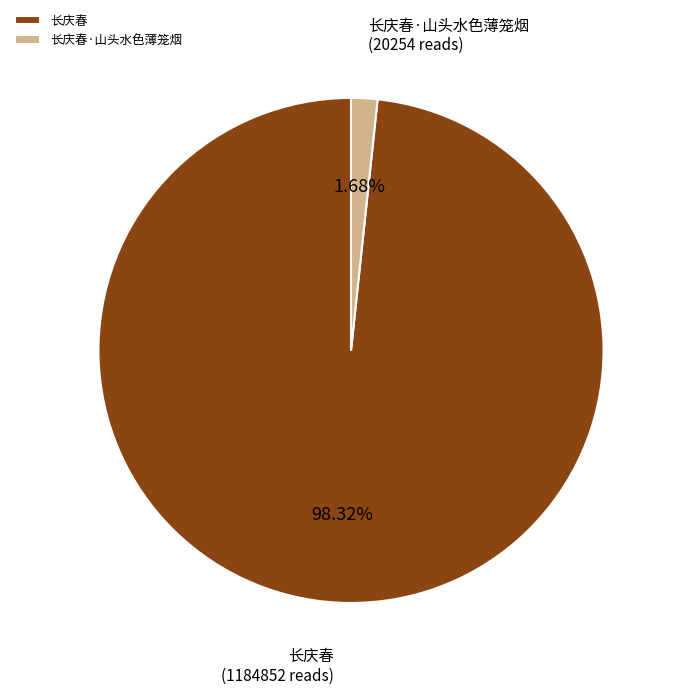

Which has a higher value, 长庆春·山头水色薄笼烟 or 长庆春?

长庆春